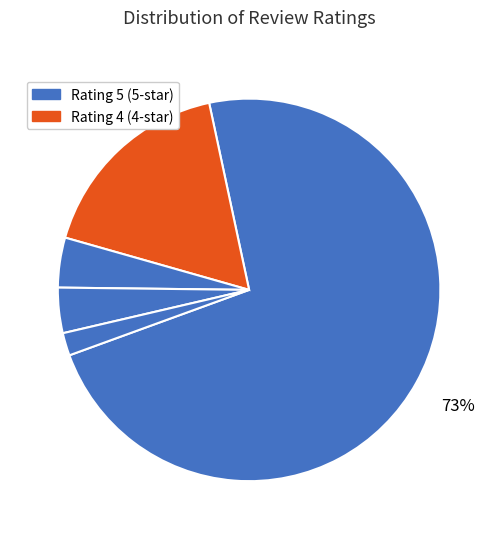

How many segments does this pie chart have?

5